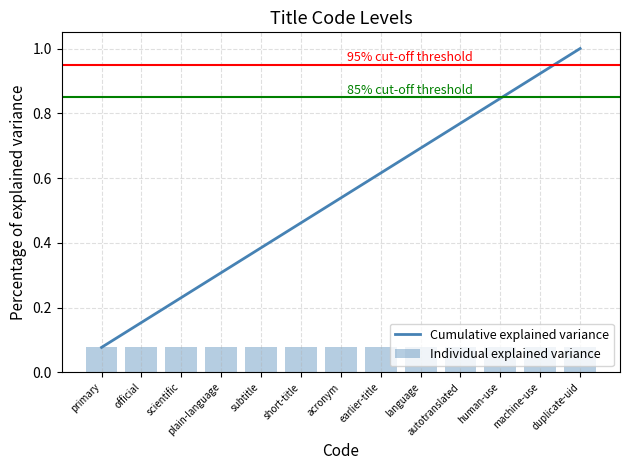

Which series changed the most between subtitle and short-title?

Cumulative explained variance